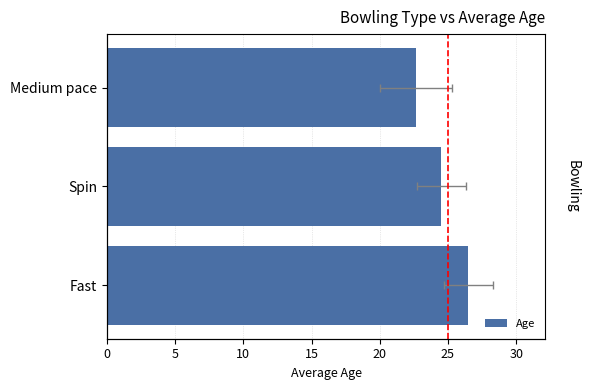

Between Fast and Medium pace, which is larger?

Fast